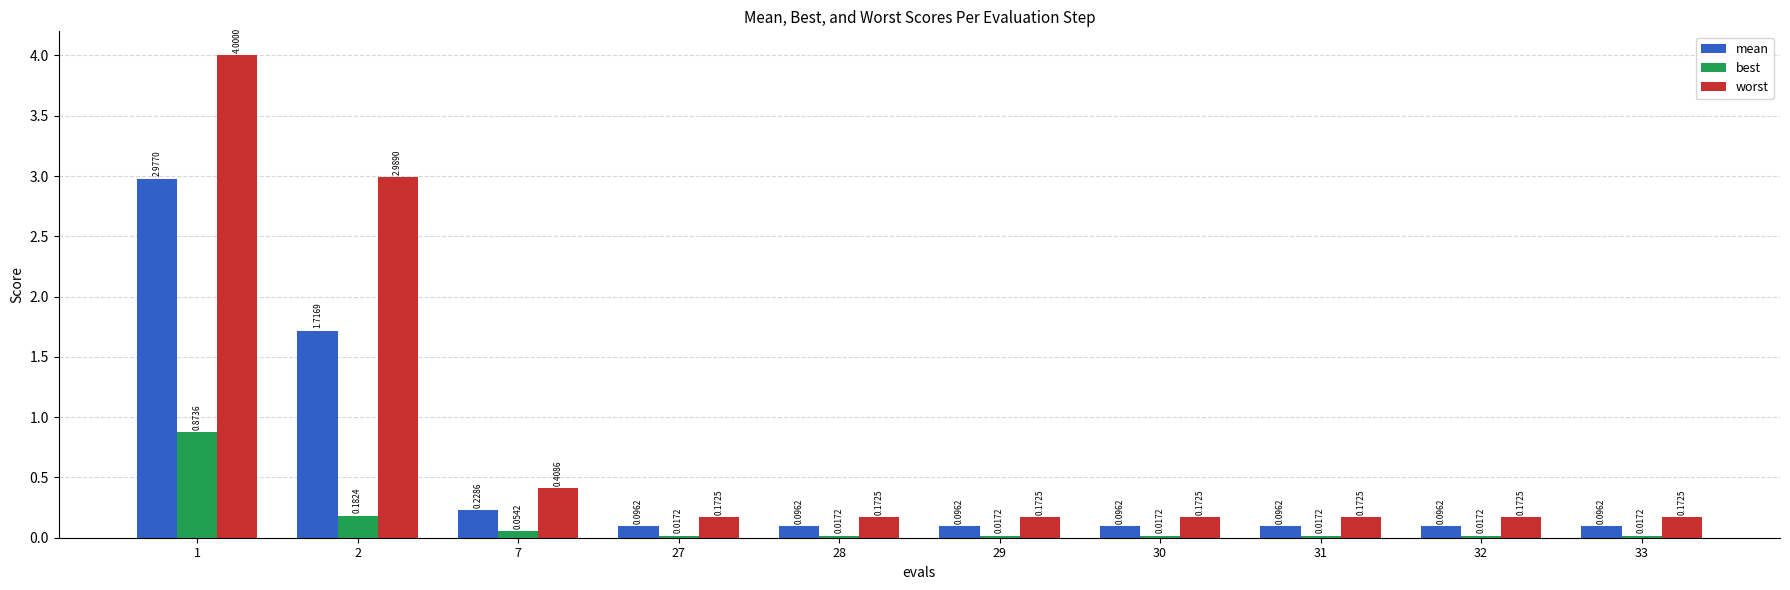

At how many categories does at least one series exceed 2?

2